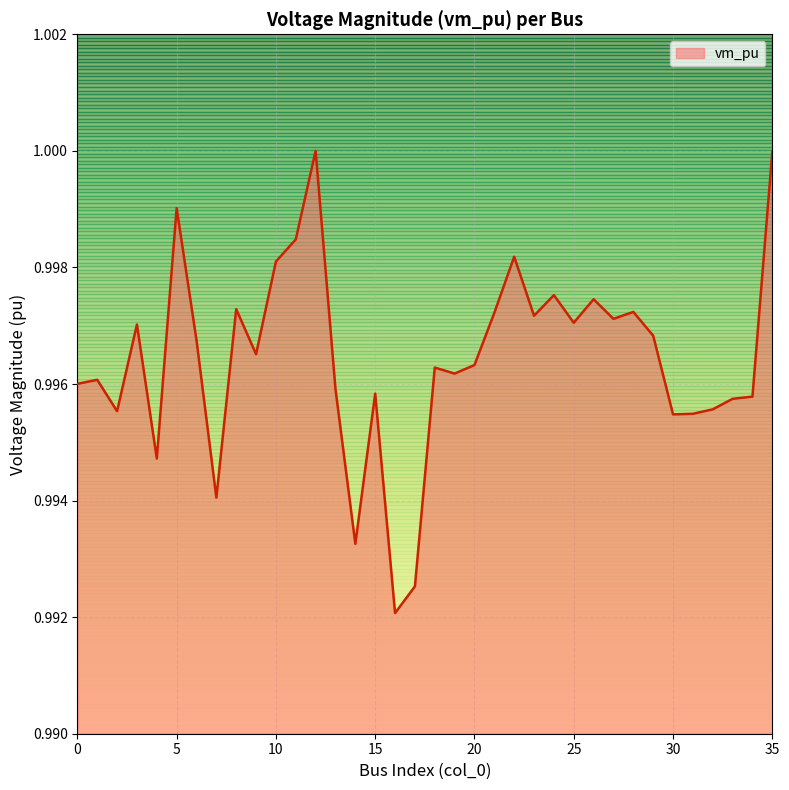

At which category does the data reach its first local peak?

1